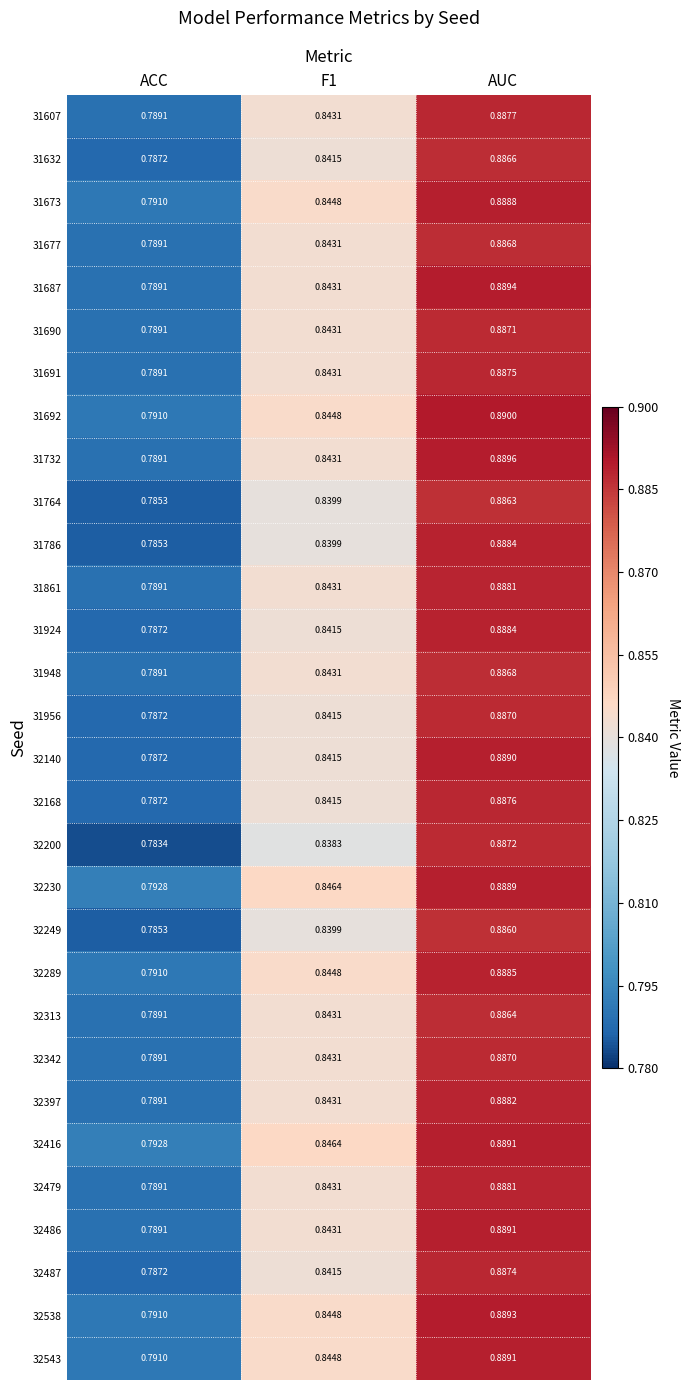

Rank the categories by 31956 value from highest to lowest.

AUC, F1, ACC